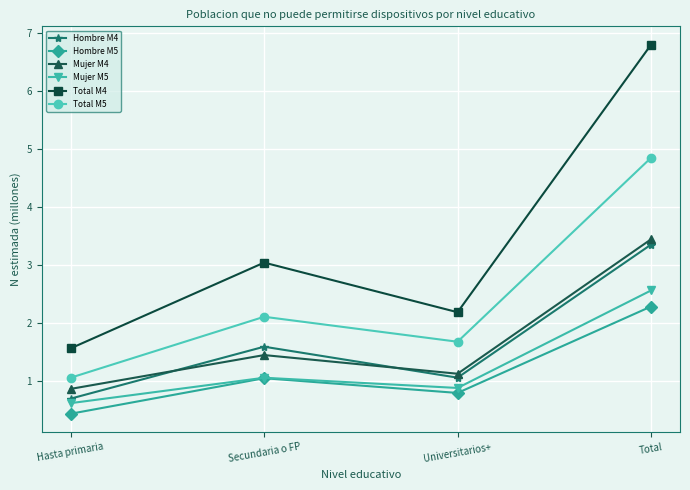

Is it true that Total M5 equals 1.1 at Hasta primaria?

True